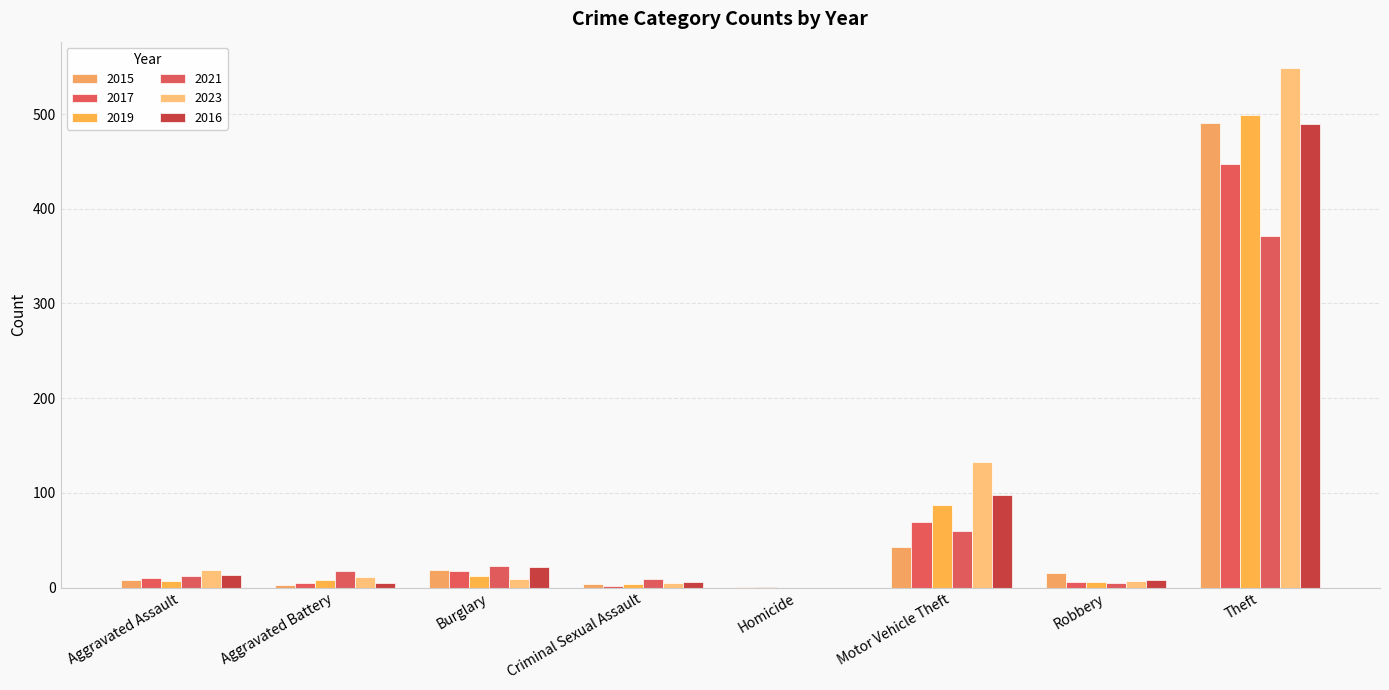

How many groups of bars are there?

8